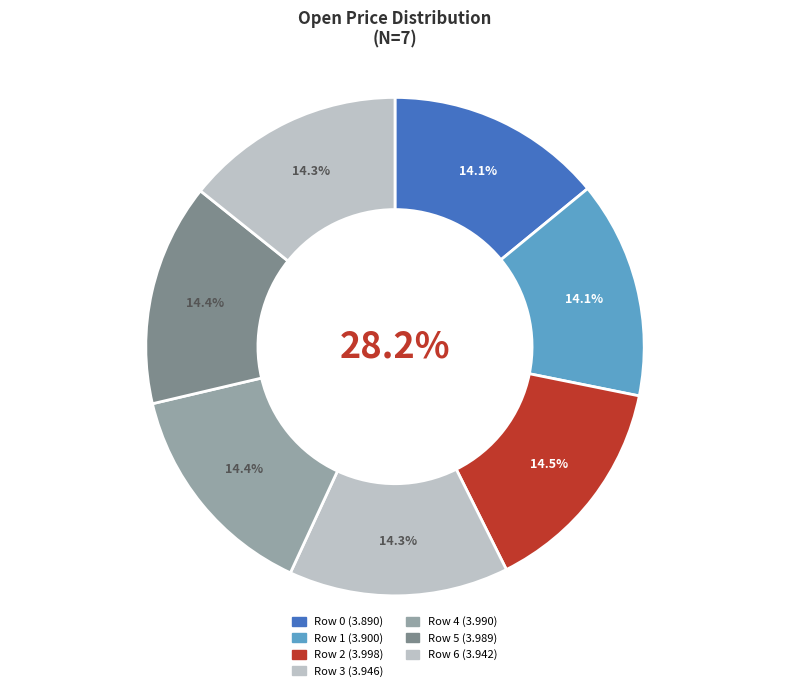

Is 1 the majority of the pie?

No